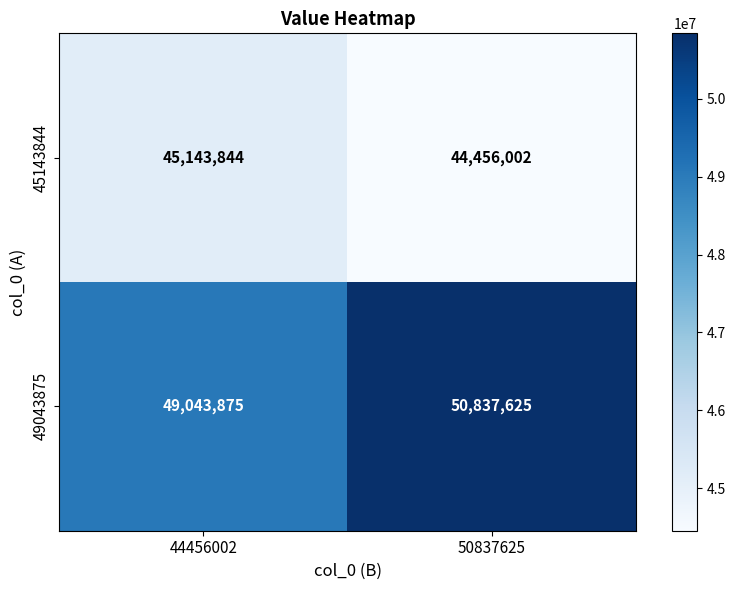

Is it true that 49043875 equals 50837625 at 50837625?

True